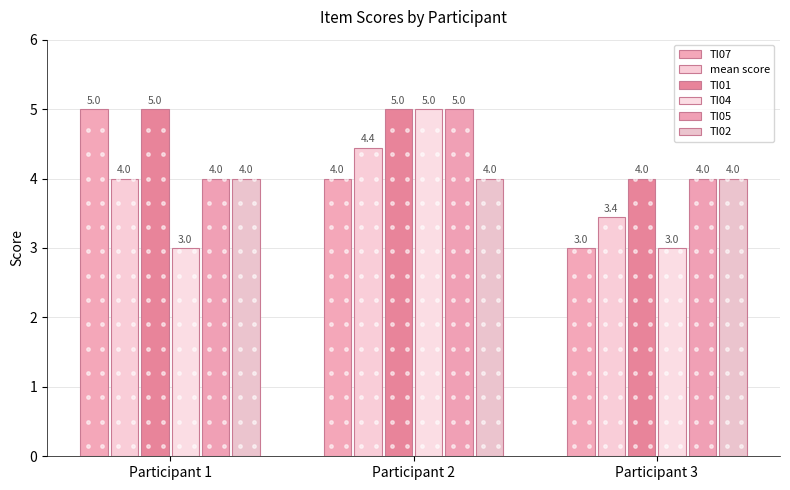

Which category has the lowest value in the TI02 series?

Participant 1